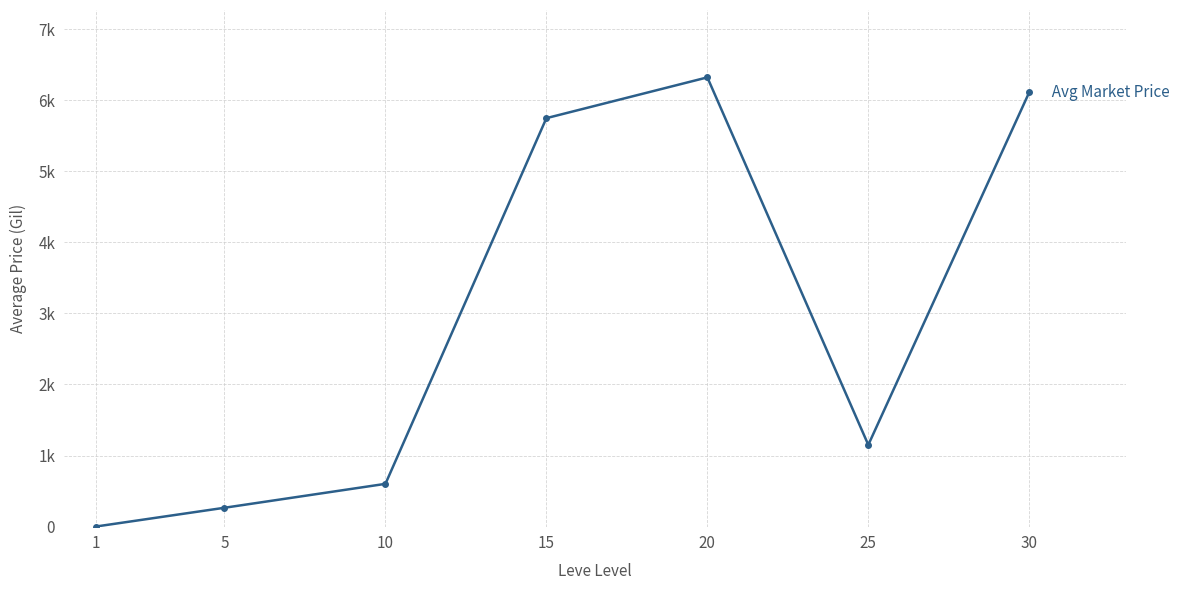

Is this an area chart (filled region under the line)?

No